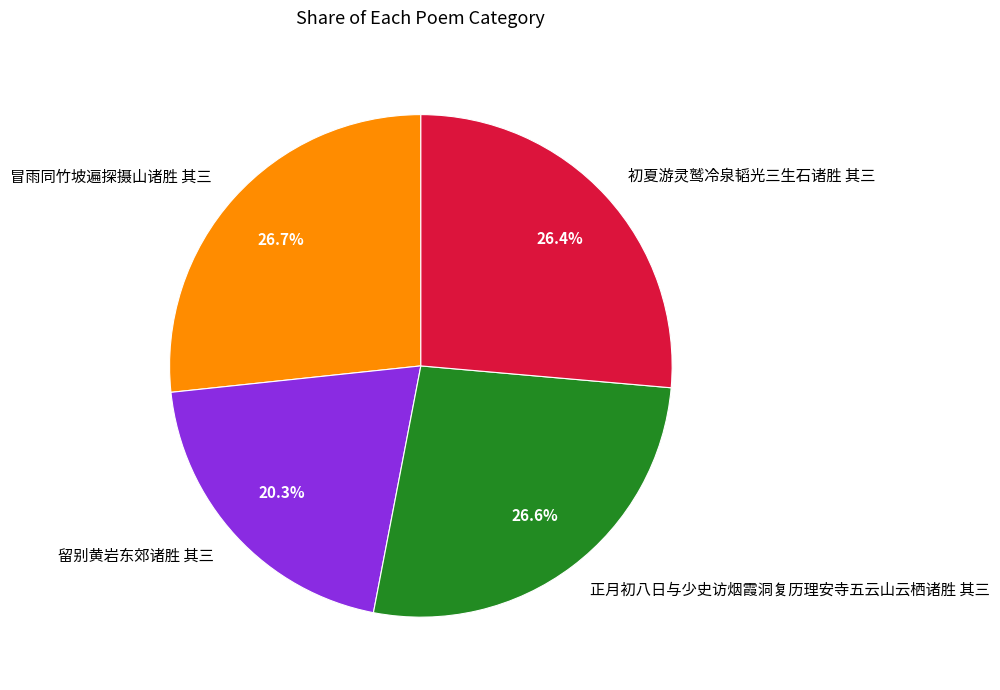

What percentage is the 初夏游灵鹫冷泉韬光三生石诸胜 其三 slice, to the nearest percent?

26%